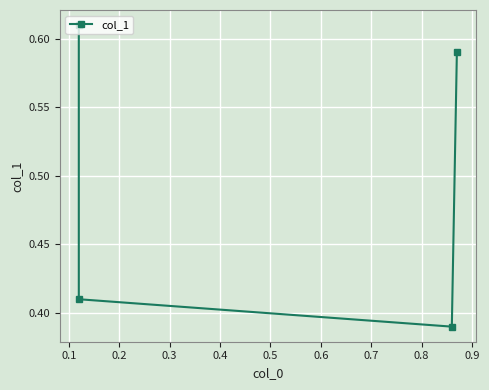

How many points are lower than both their immediate neighbors (excluding endpoints)?

1